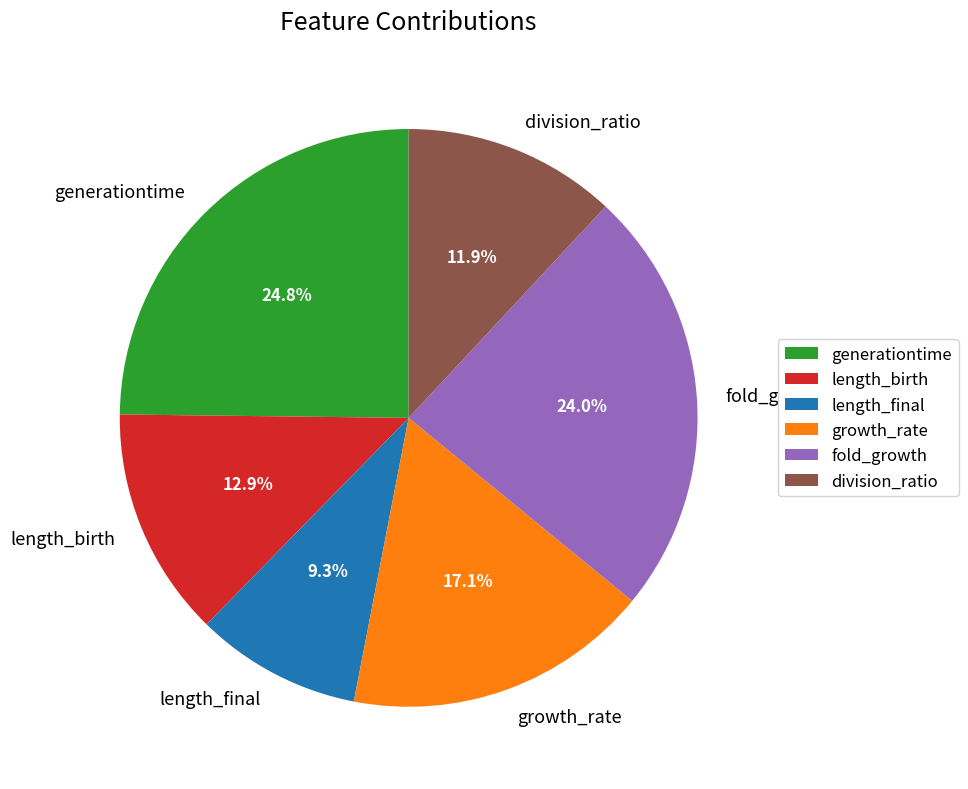

The length_birth slice represents 13% of the pie. True or false?

True